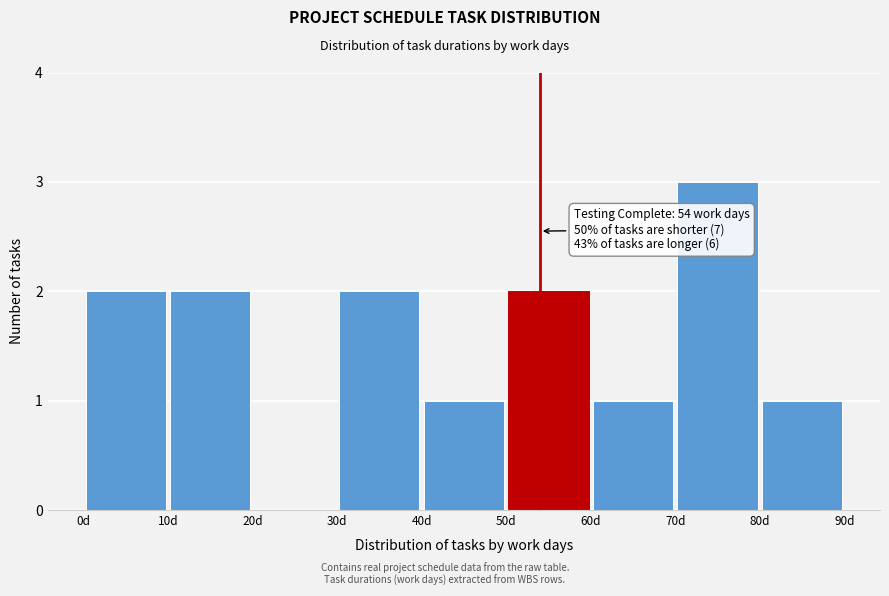

Which range on the x-axis has the tallest bar?

70 to 80